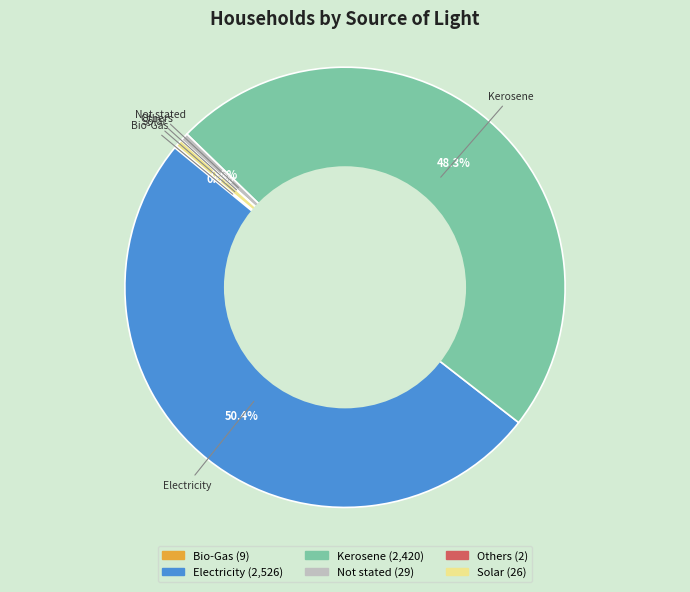

Is Kerosene the majority of the pie?

No